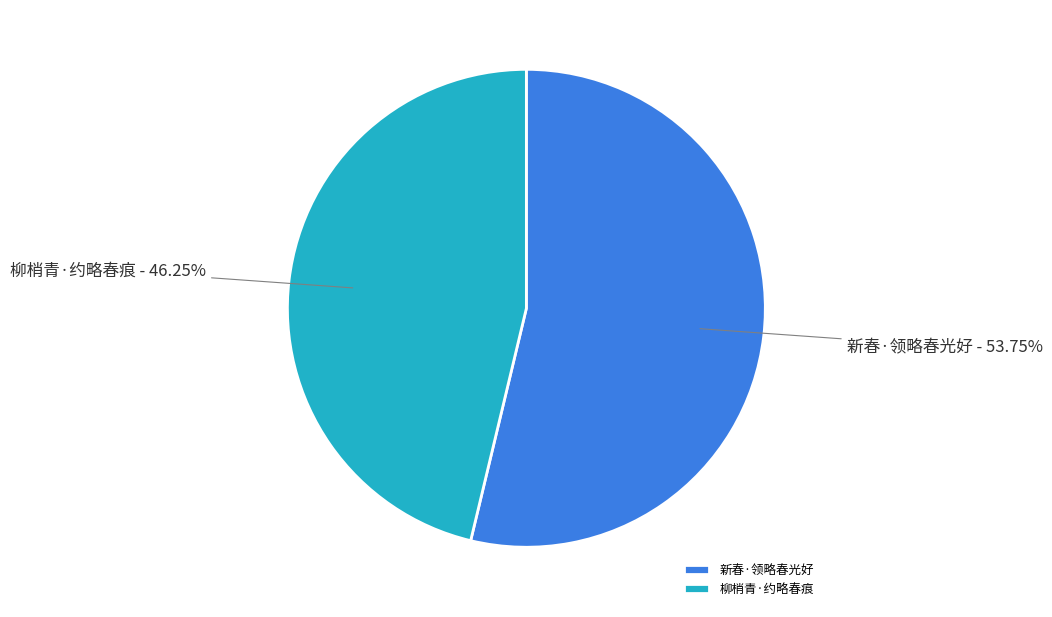

Does 新春·领略春光好 represent more than half of the total?

Yes